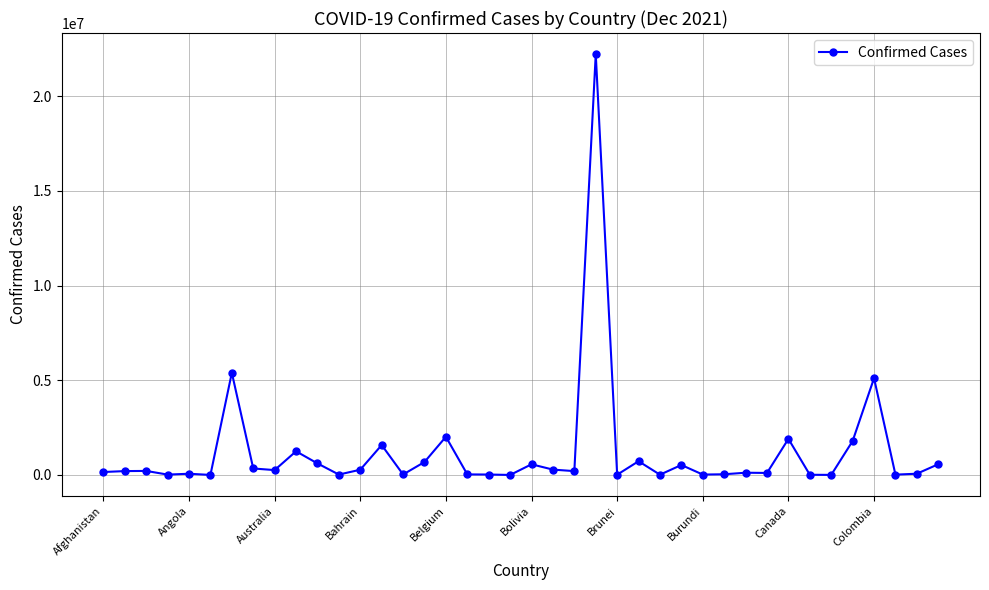

What is the difference between the maximum and minimum values?

22213199